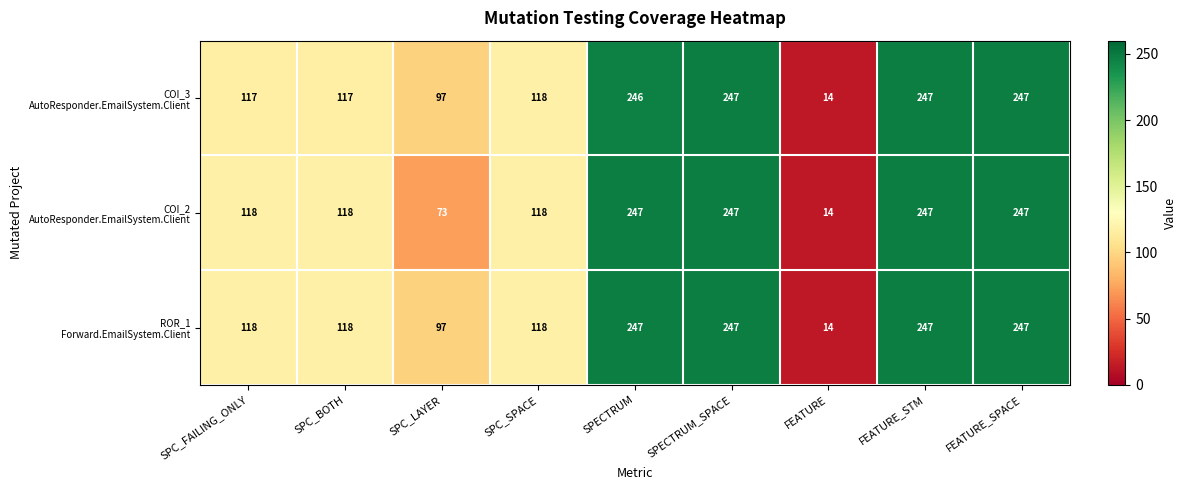

What is the maximum value shown in the chart?

247